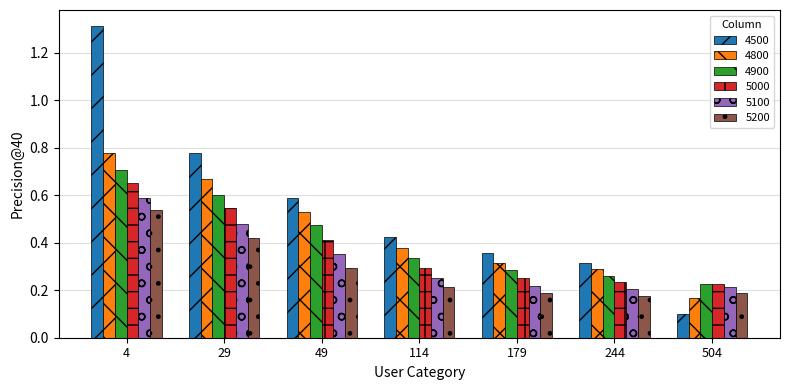

What is the difference between the highest and lowest values at 504?

0.1